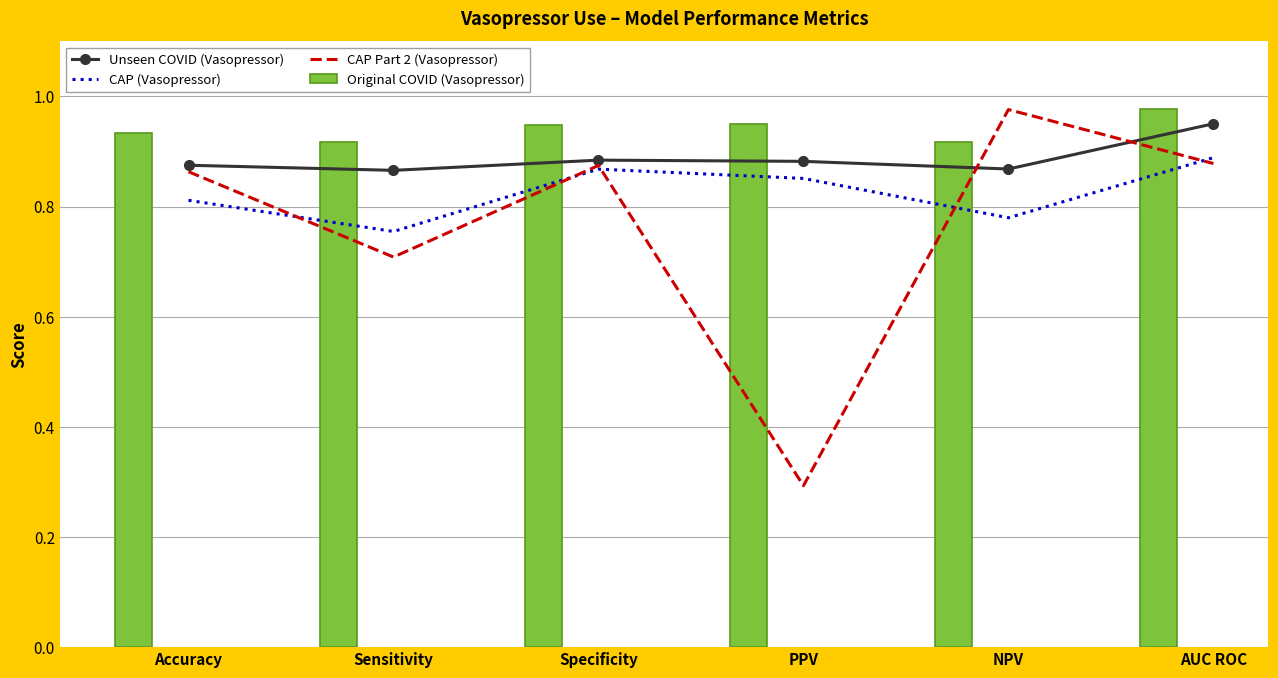

How many groups of bars are there?

6